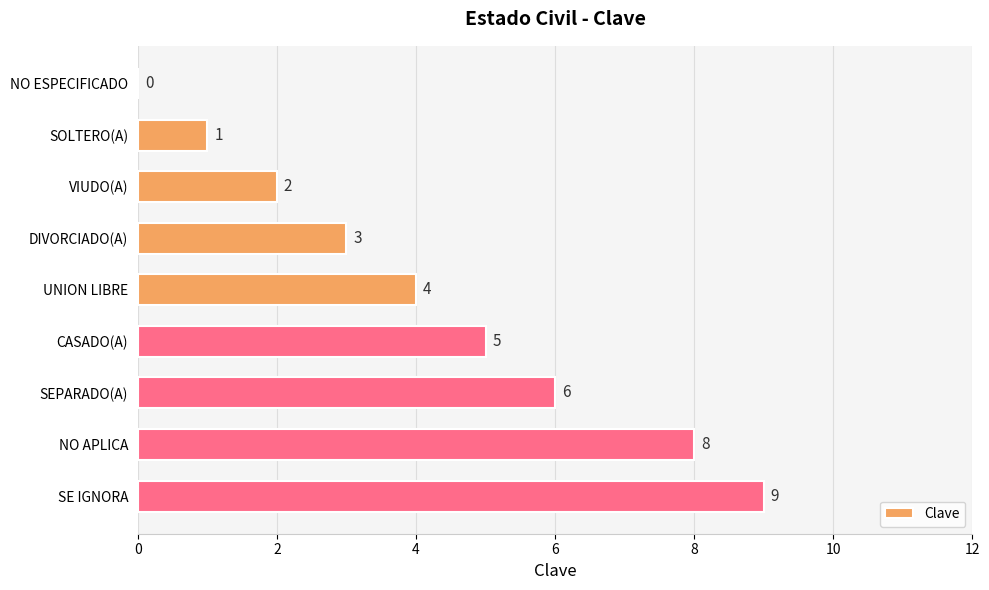

True or false: the data shows 1 at SOLTERO(A).

True